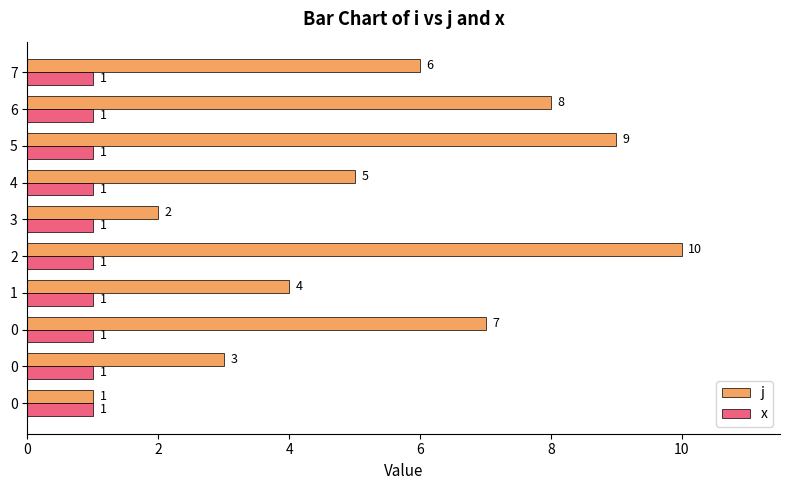

How many data points does each series have?

10